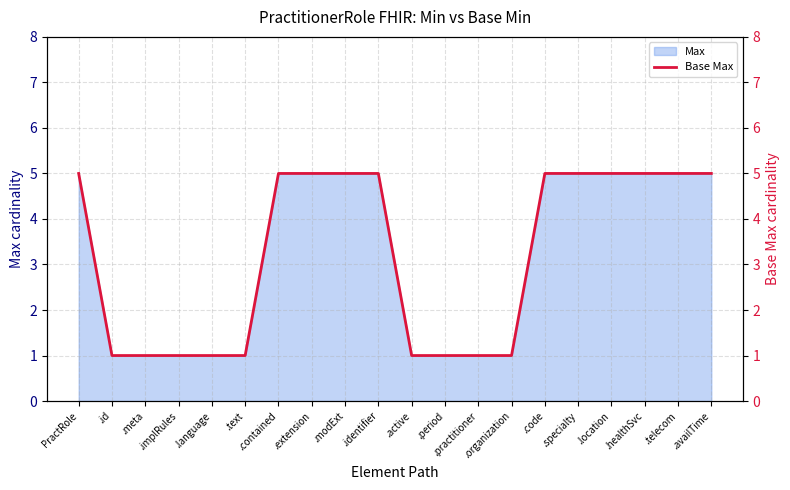

Reading right to left, list all the values displayed in this chart.

5	5	5	5	5	5	1	1	1	1	5	5	5	5	1	1	1	1	1	5